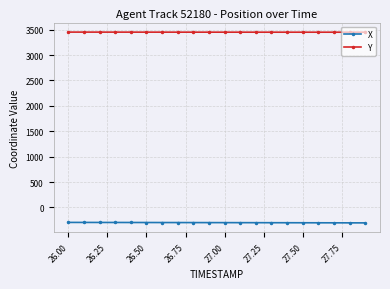

Which series has the largest total across all categories?

Y